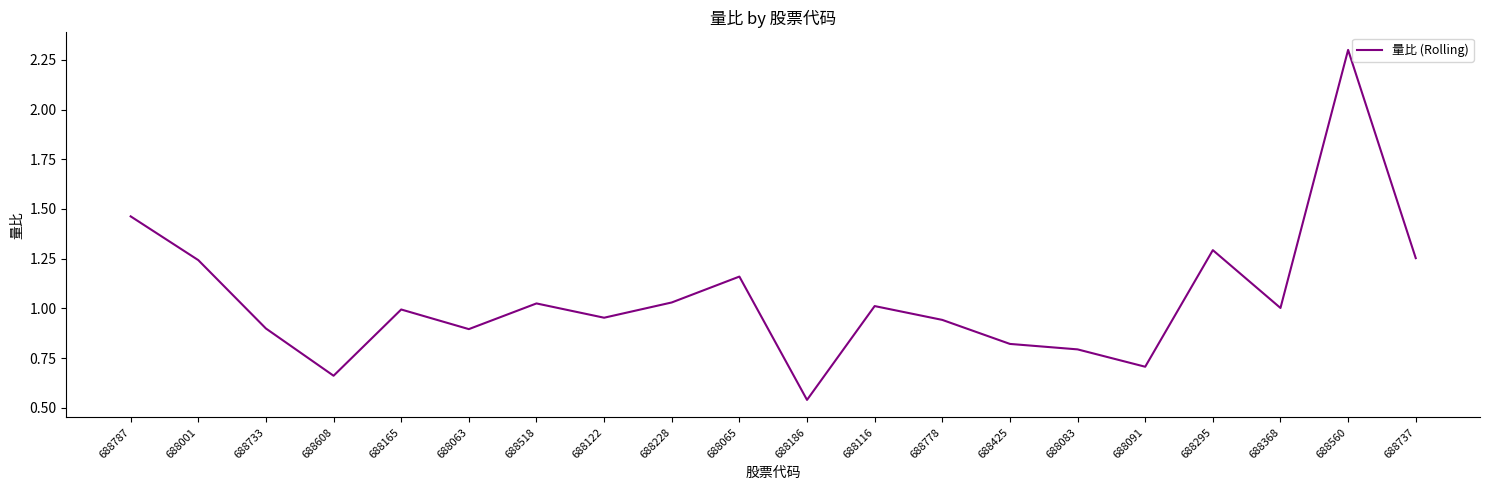

At which category does the data reach its first local valley?

688608